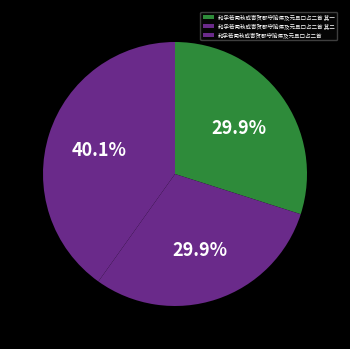

Rank the categories by value from lowest to highest.

和孚若闻秋成寄贺郡守喻侯及元旦口占二首 其一, 和孚若闻秋成寄贺郡守喻侯及元旦口占二首 其二, 和孚若闻秋成寄贺郡守喻侯及元旦口占二首